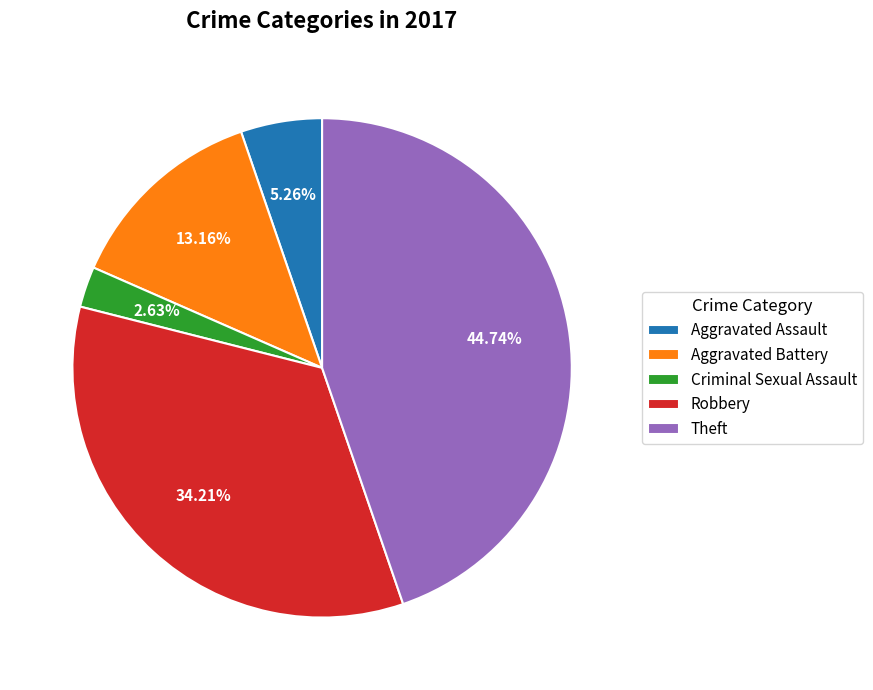

What percentage is the Aggravated Assault slice, to the nearest percent?

5%